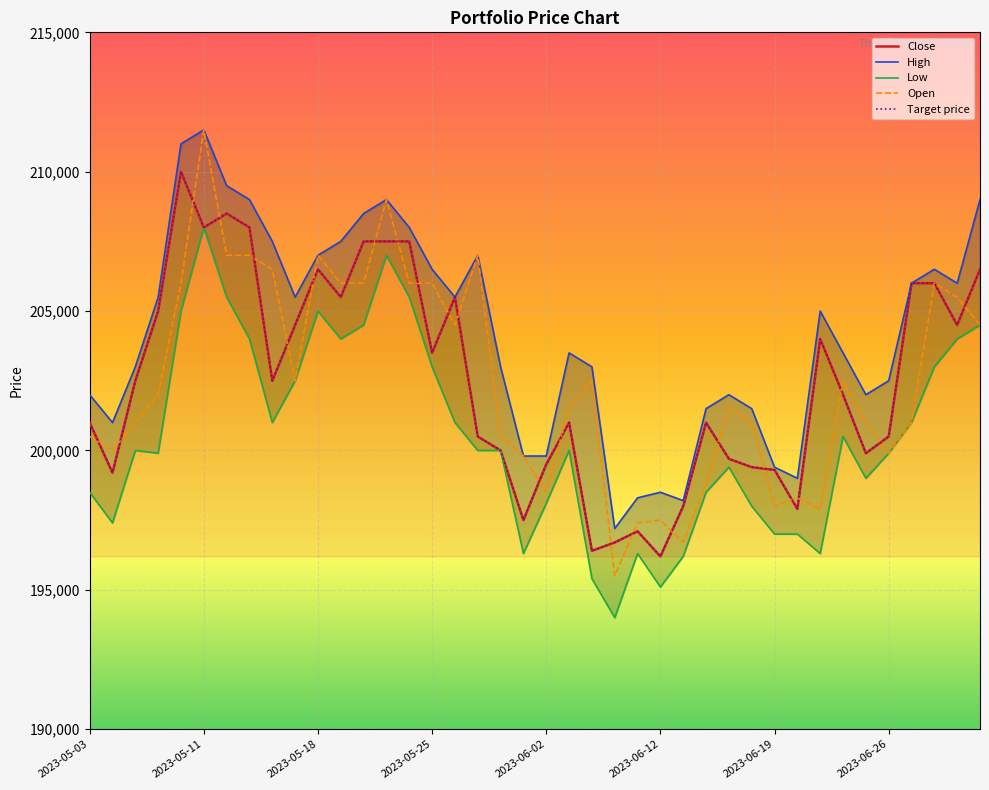

The Open series shows 207000 at 2023-05-15. True or false?

True